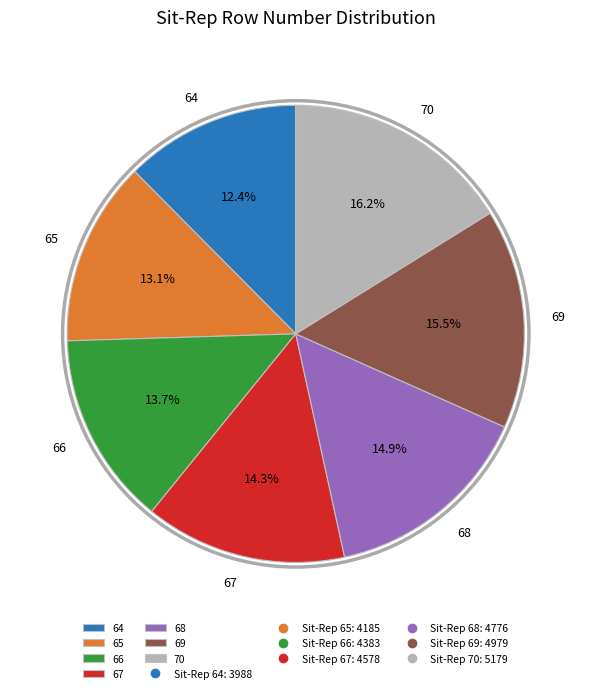

To the nearest percent, what percentage of the pie is 67?

14%